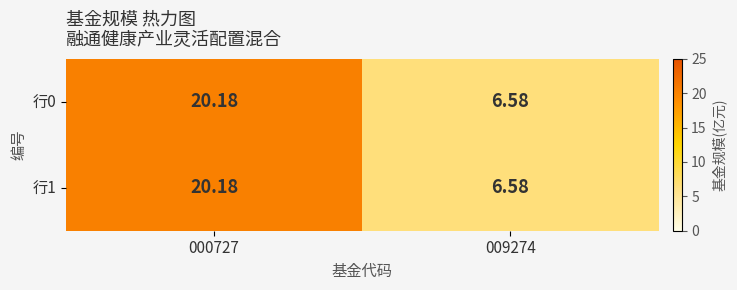

At which category is the sum across all series the highest?

000727